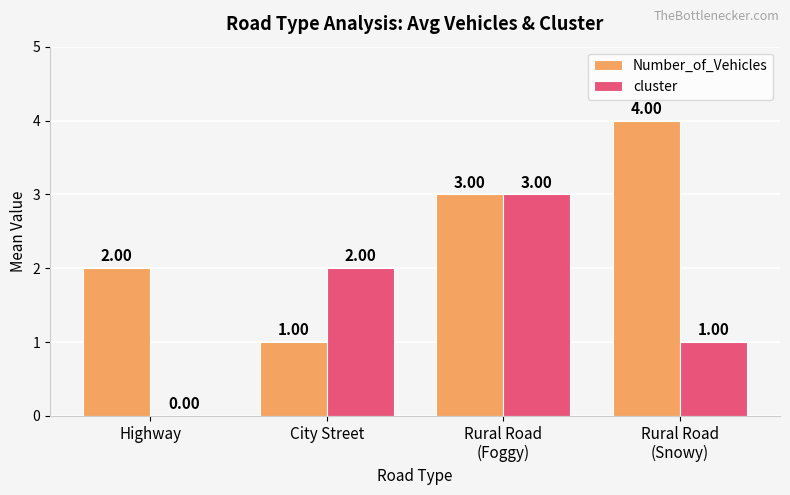

How many groups of bars are there?

4